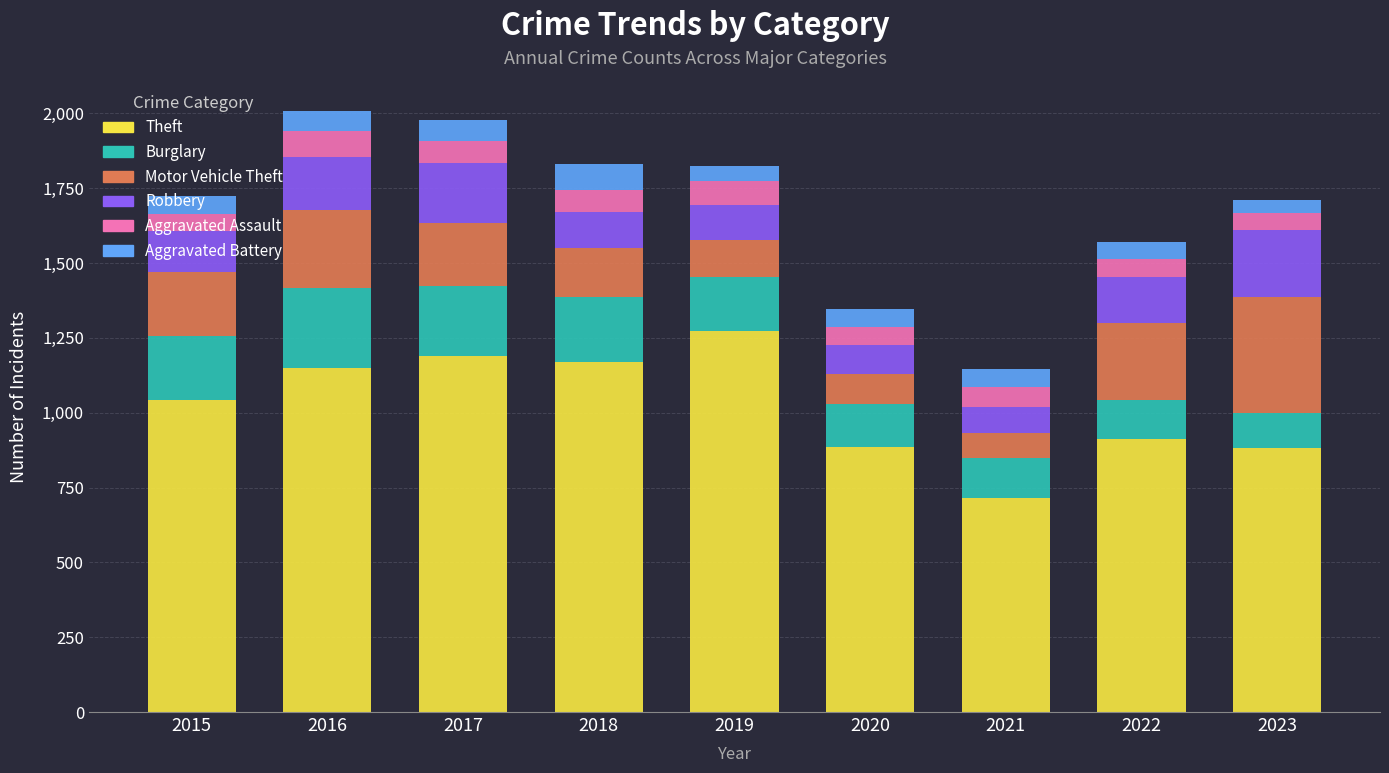

True or false: Theft has a value of 913 at 2022.

True